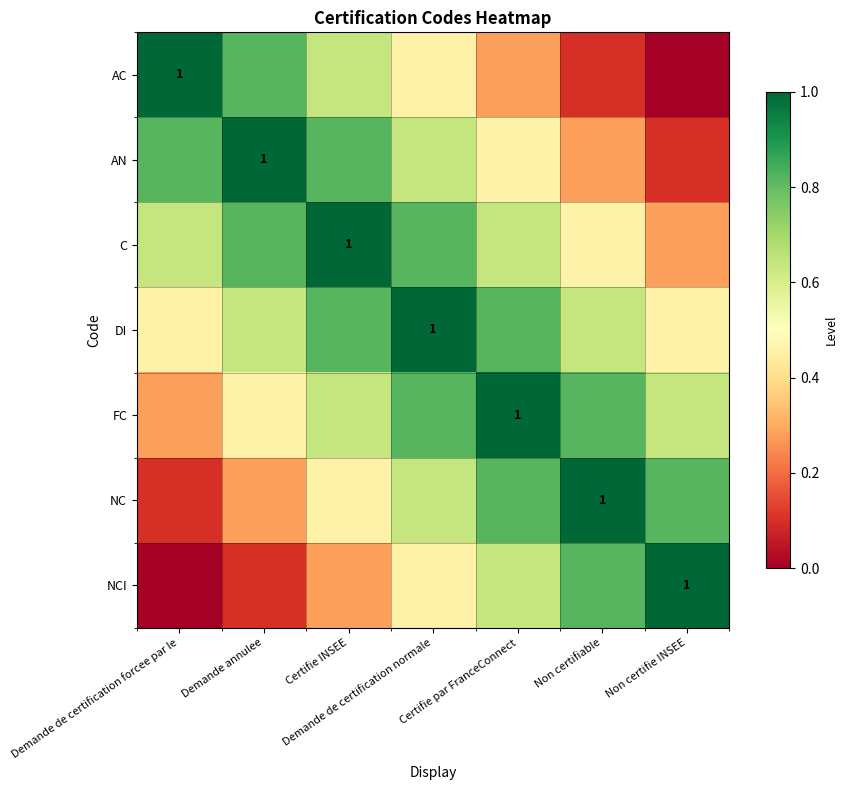

Which series has the largest range (max minus min)?

AC